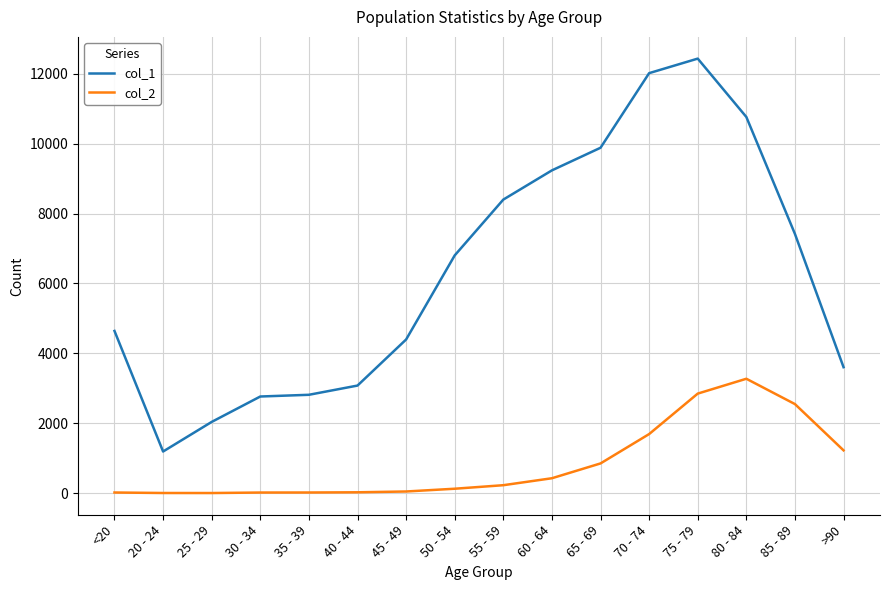

Which series changed the most between 45 - 49 and 70 - 74?

col_1